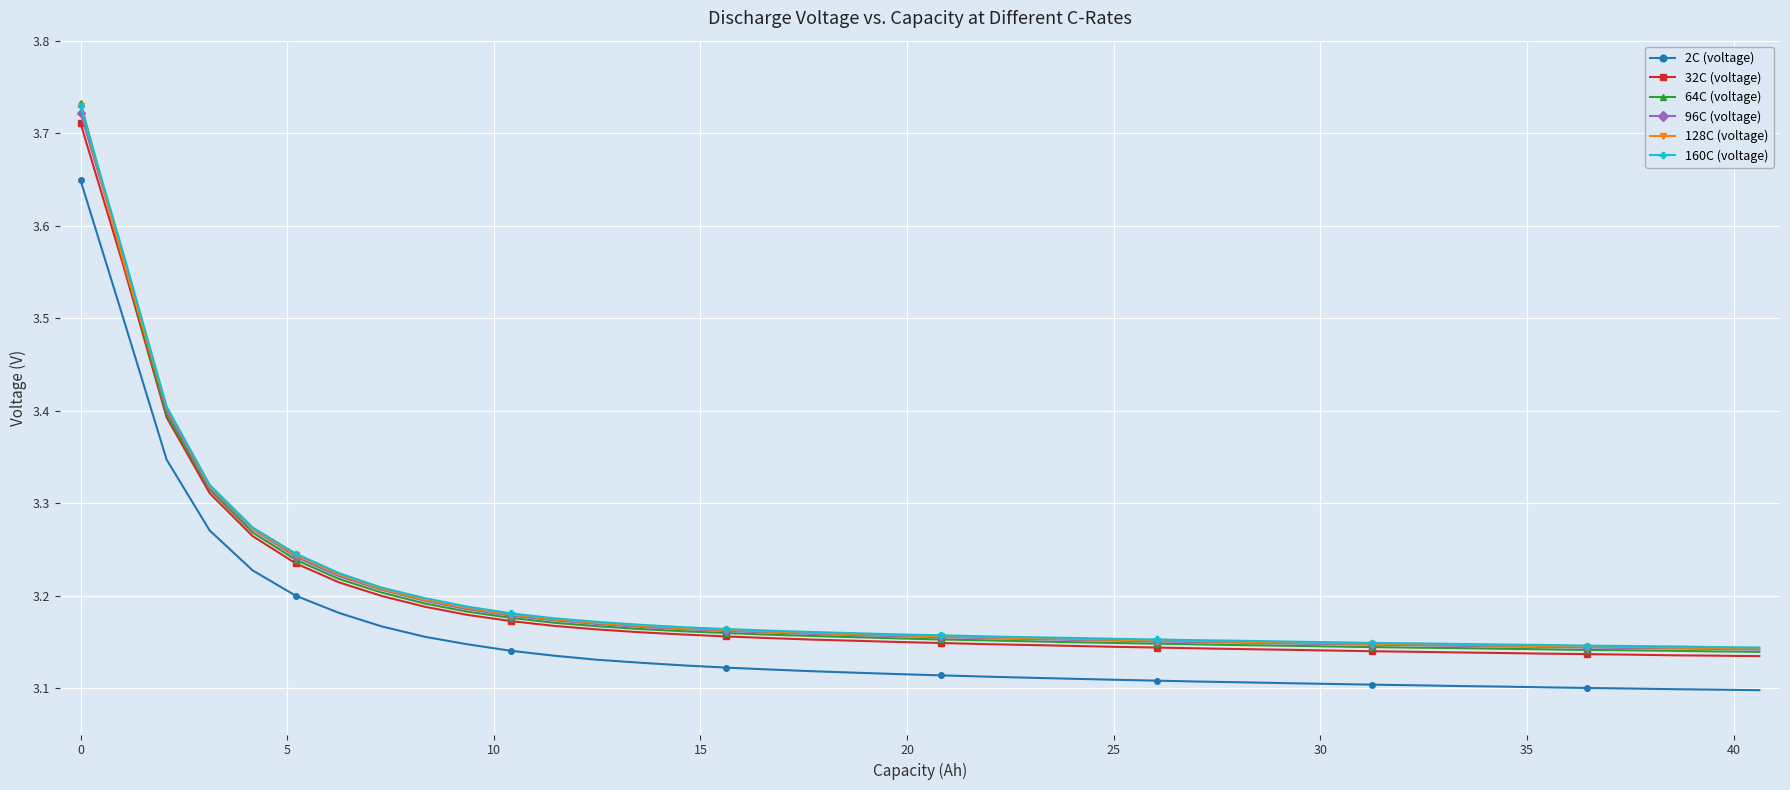

At how many categories does at least one series exceed 3?

40